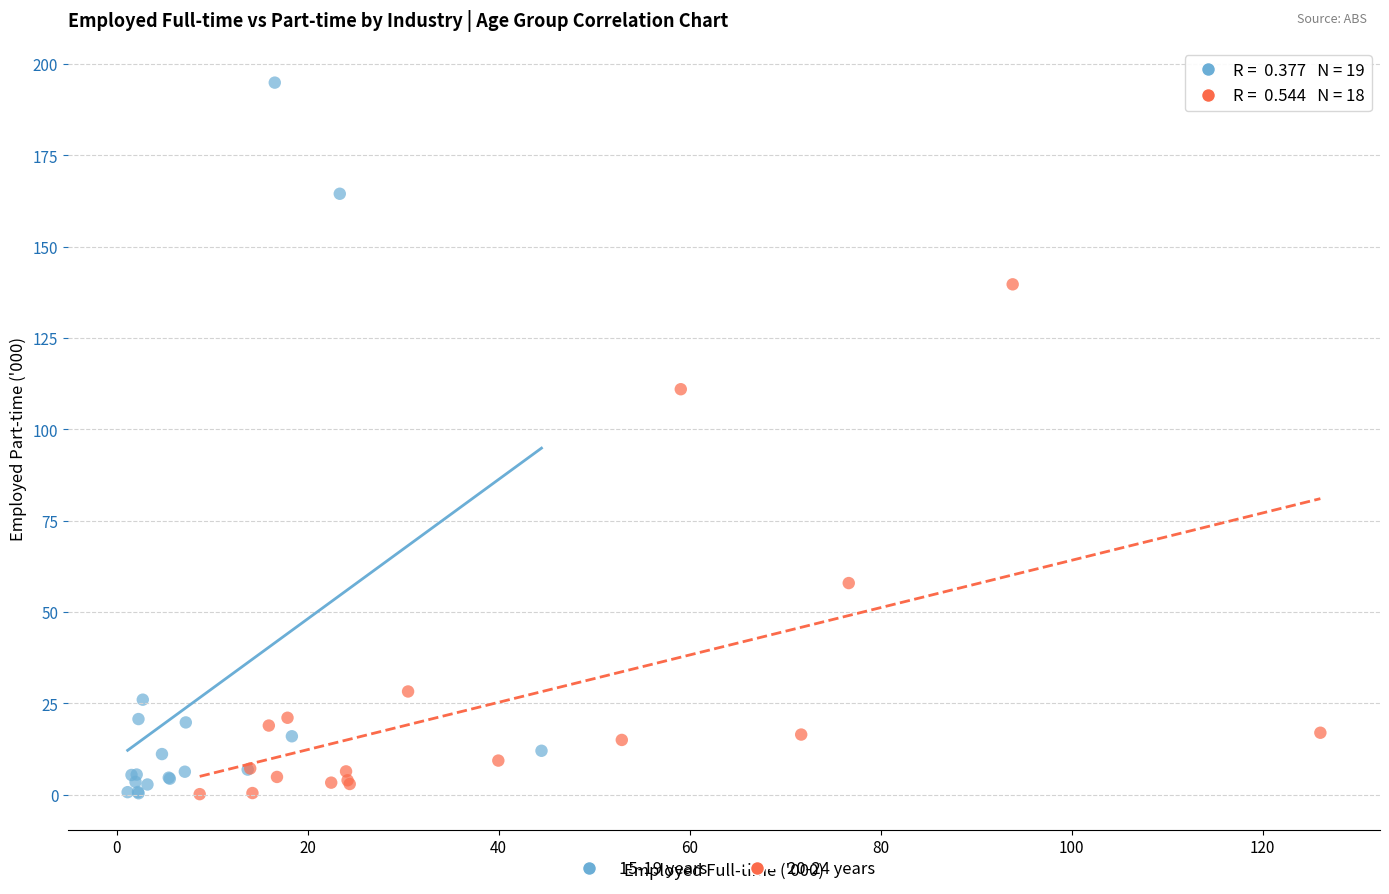

Which series reaches the maximum Y coordinate?

15-19 years